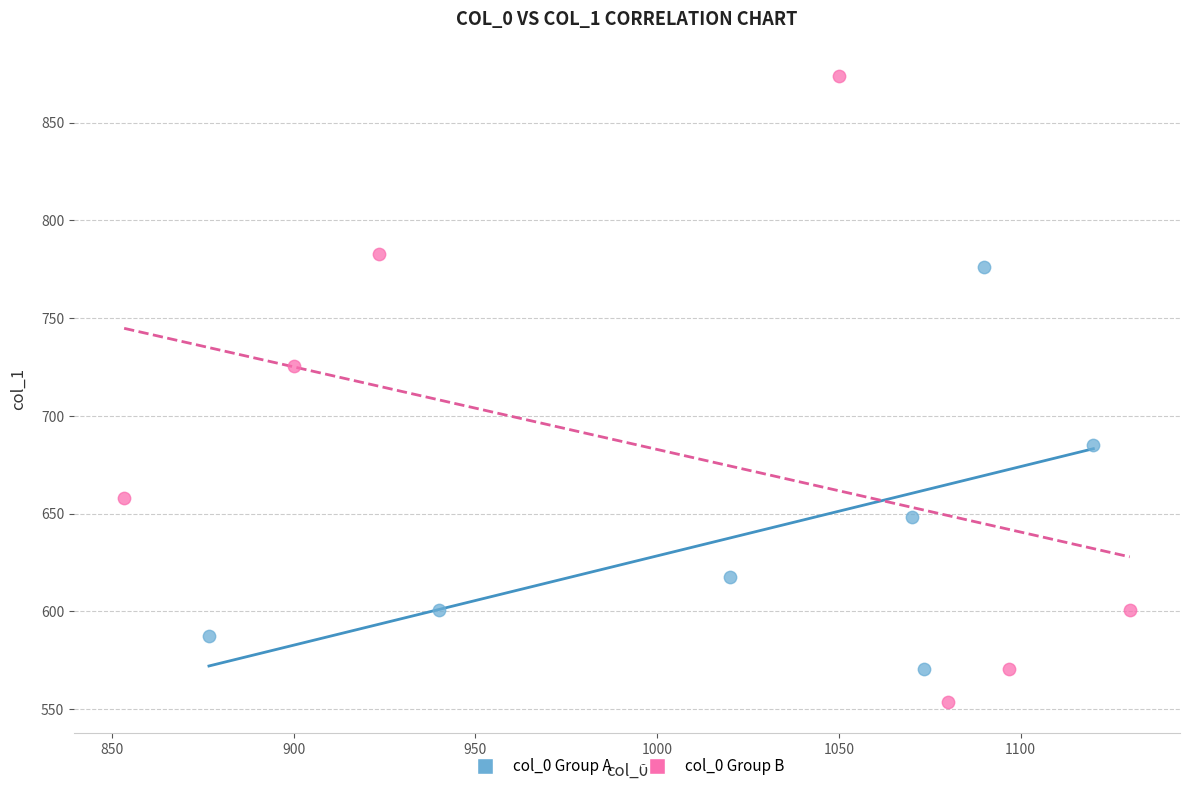

Which series has the largest Y range (max minus min)?

col_0 Group B